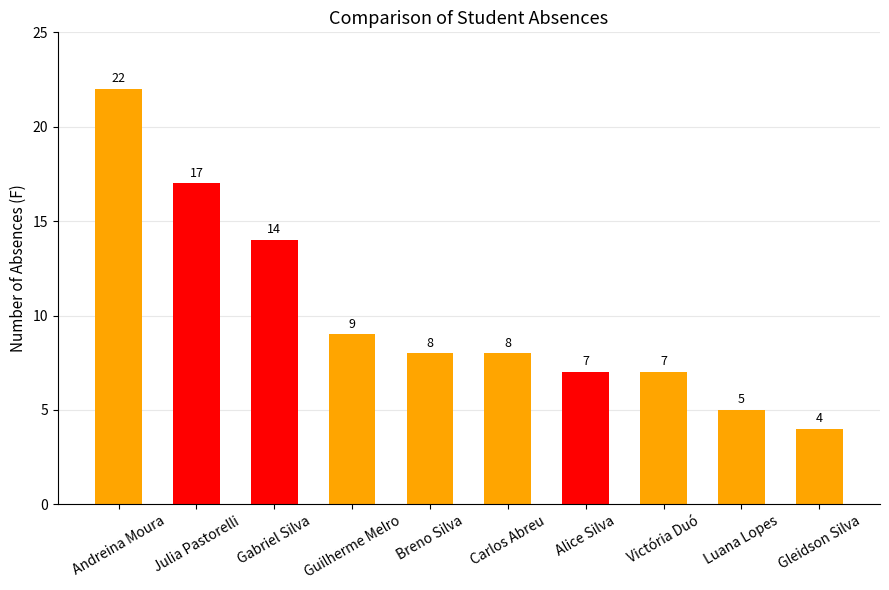

What is the difference between the maximum and minimum values?

18